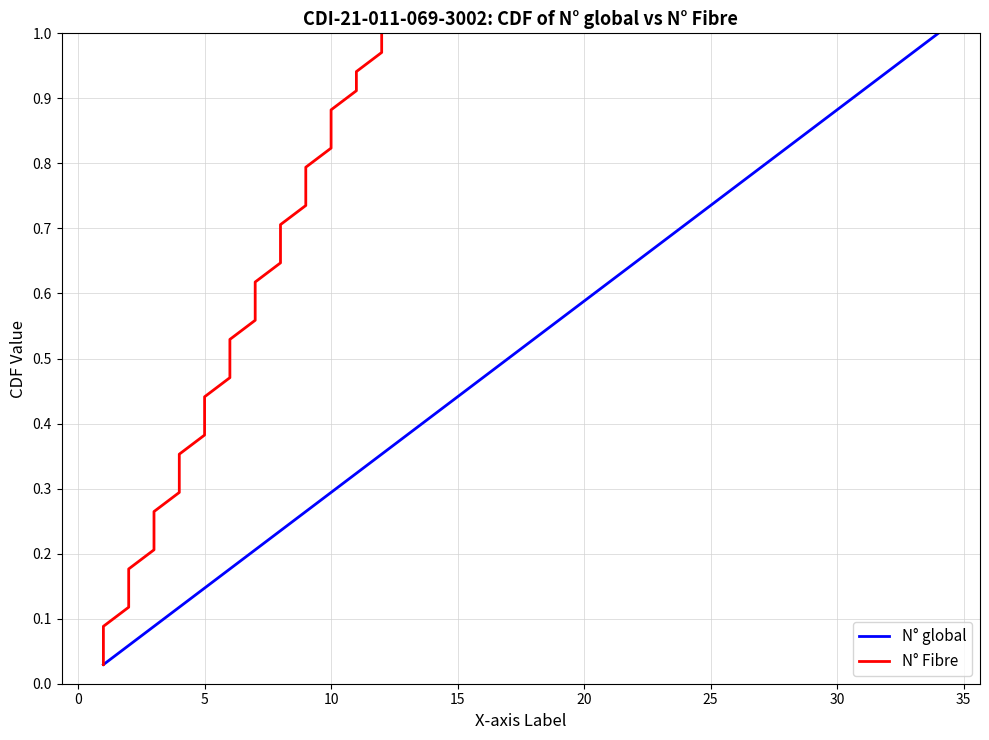

What is the average value of the N° global series?

0.5